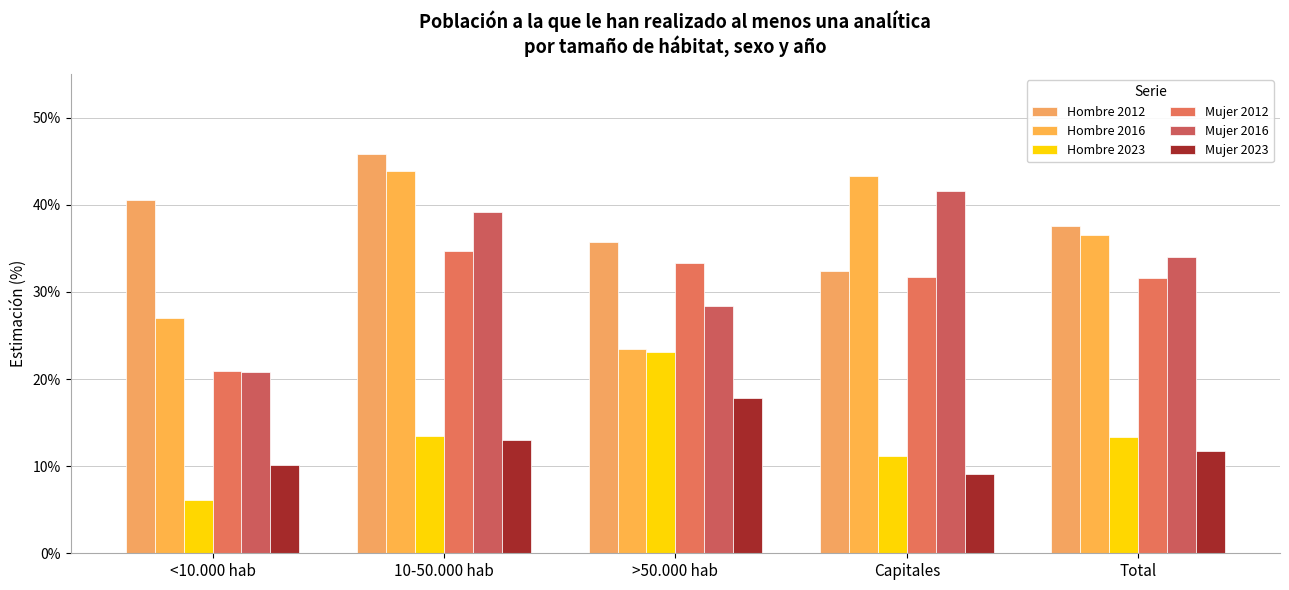

What is the maximum value for Hombre 2023?

23.1